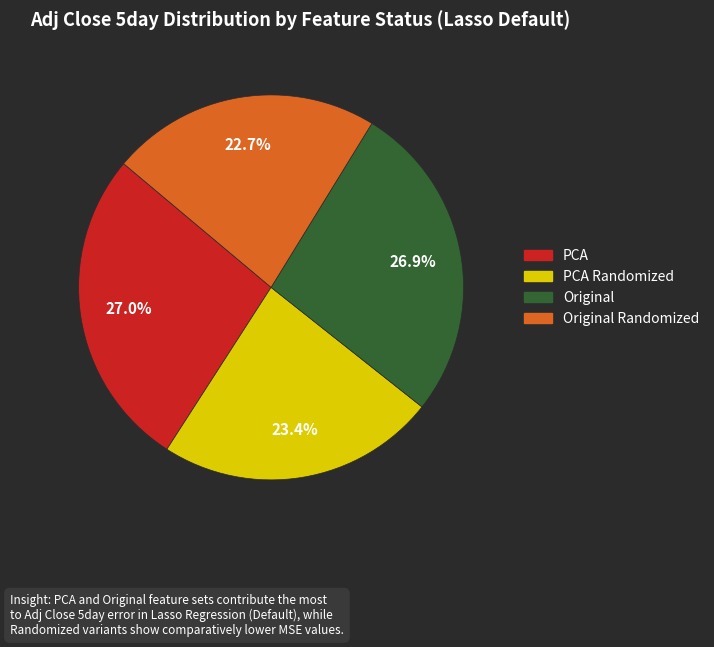

Is there any slice that represents more than half of the pie?

No